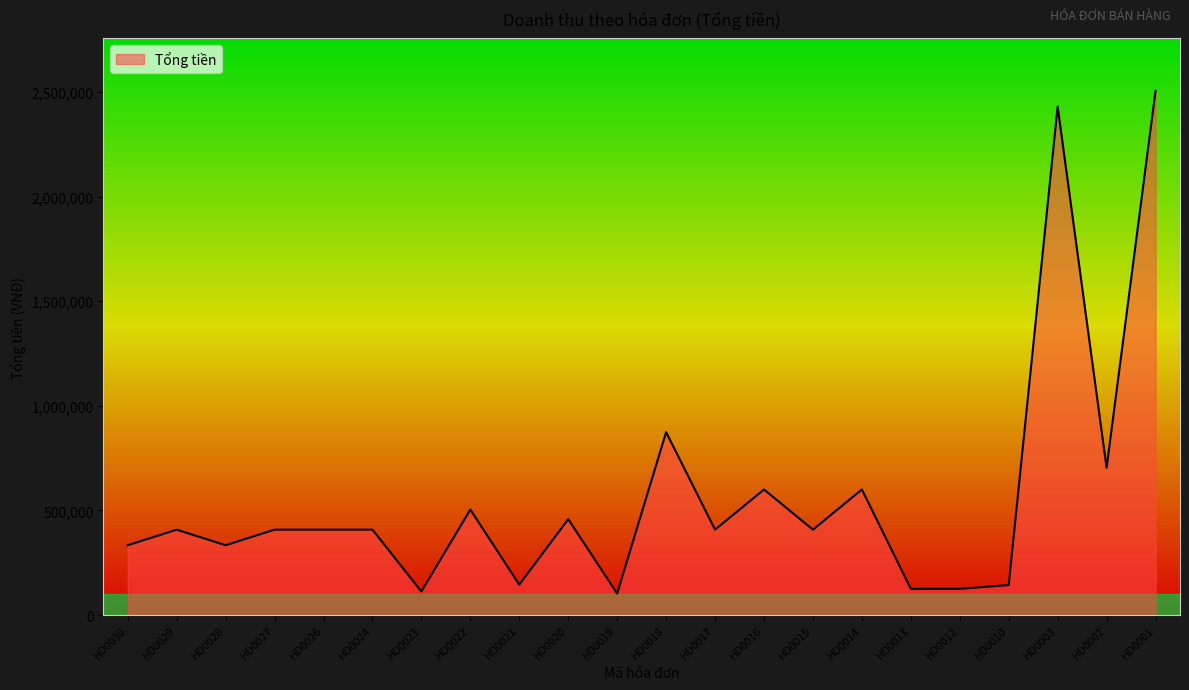

True or false: there are more than 1 points higher than both neighbors.

True